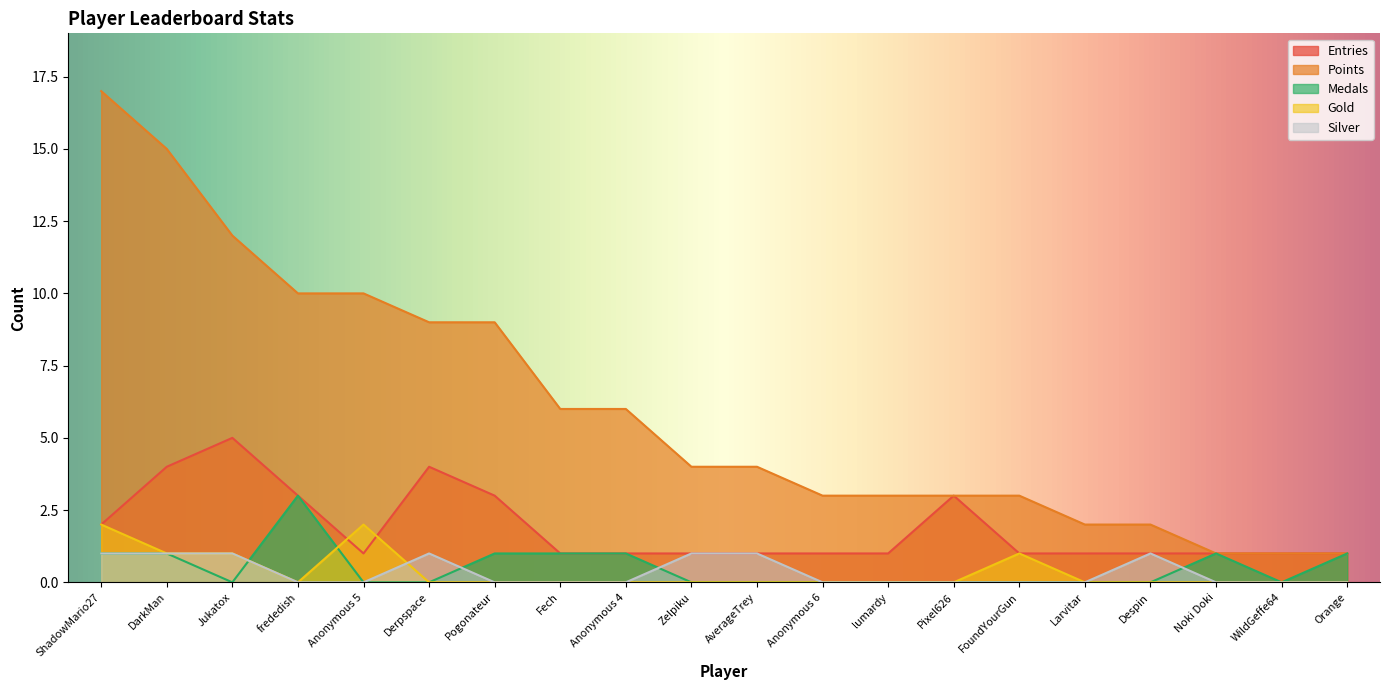

How many values in the Silver series exceed 0?

7